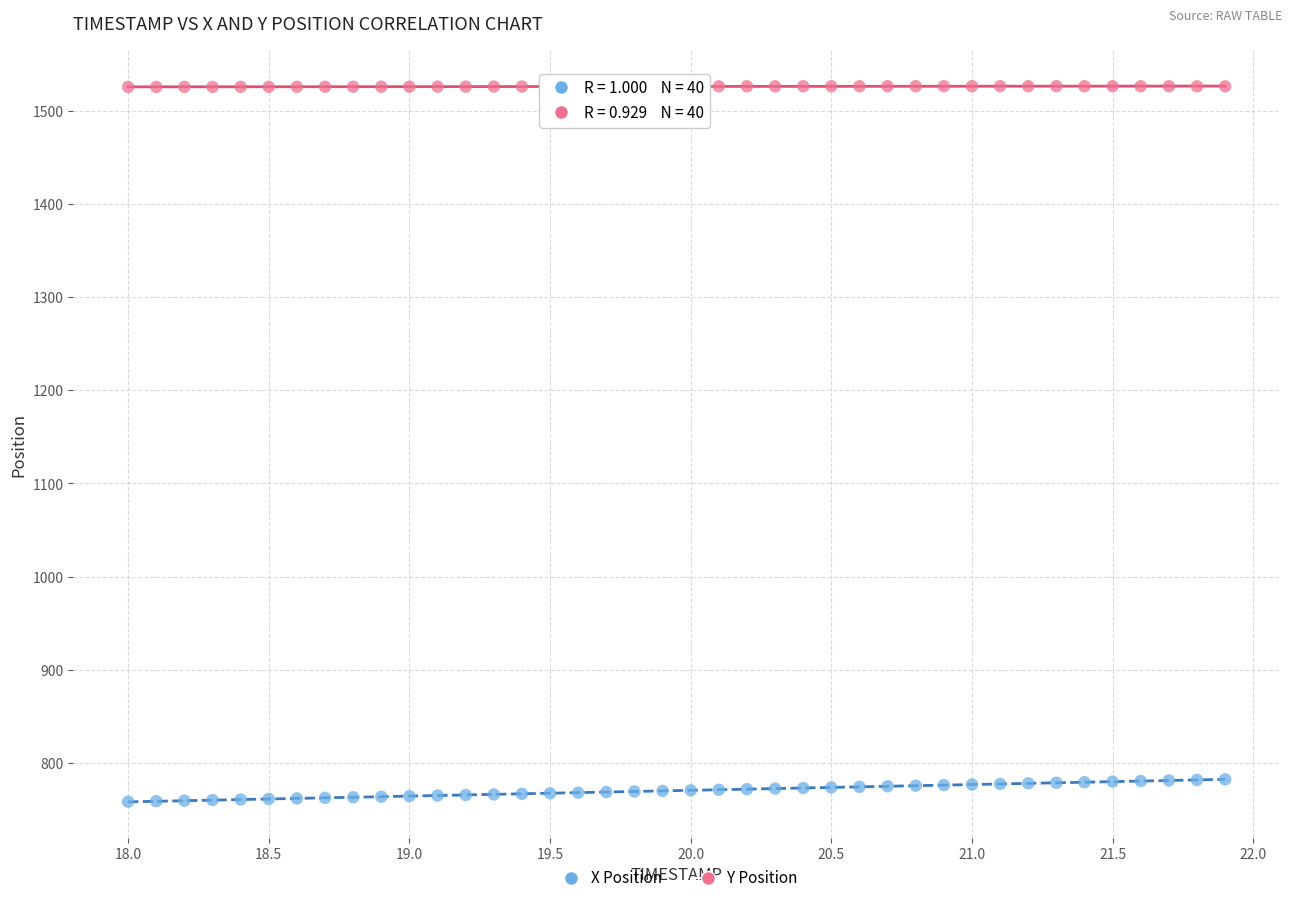

Which series contains the lowest Y value?

X Position